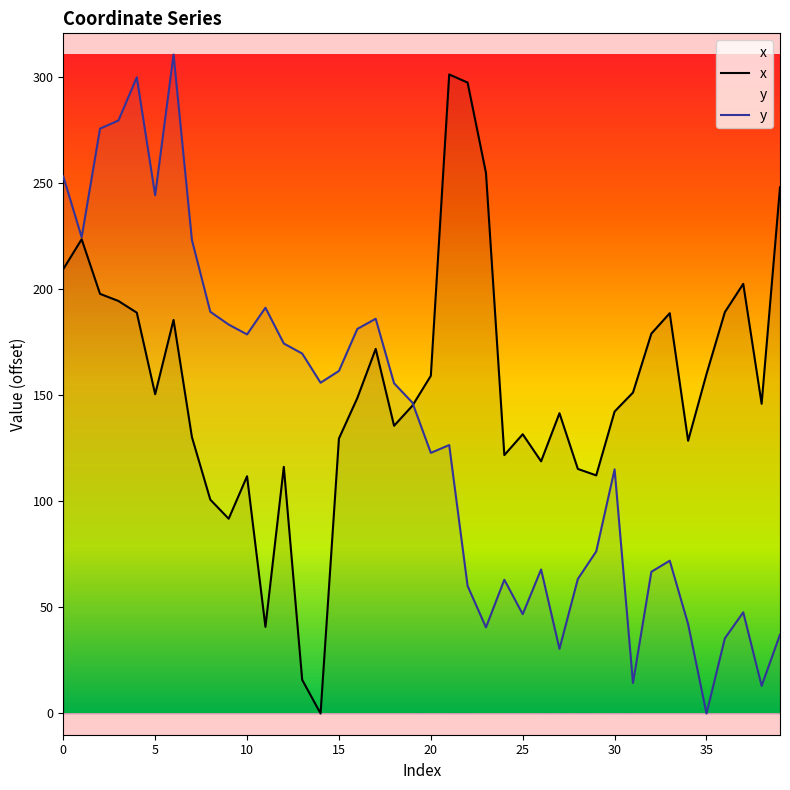

Rank the series by their average value, from lowest to highest.

y, x